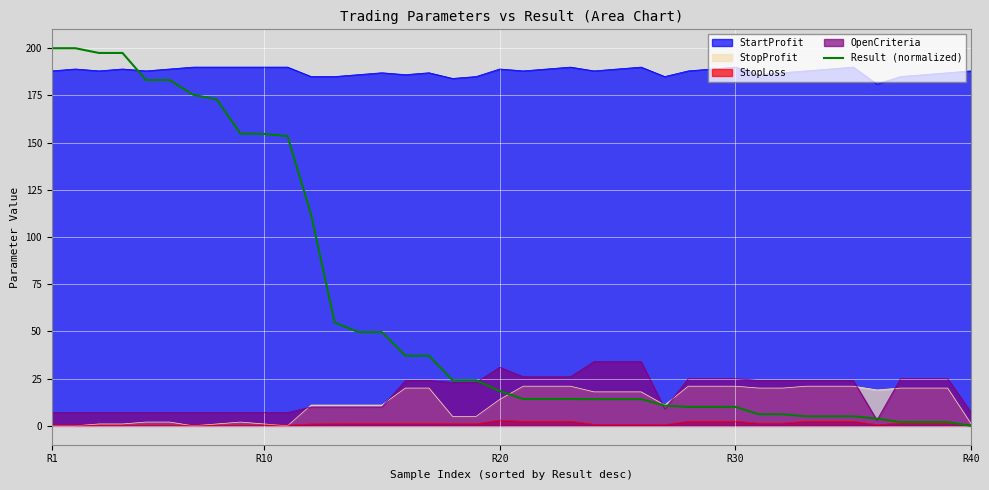

Does the chart display data point markers on the line(s)?

No